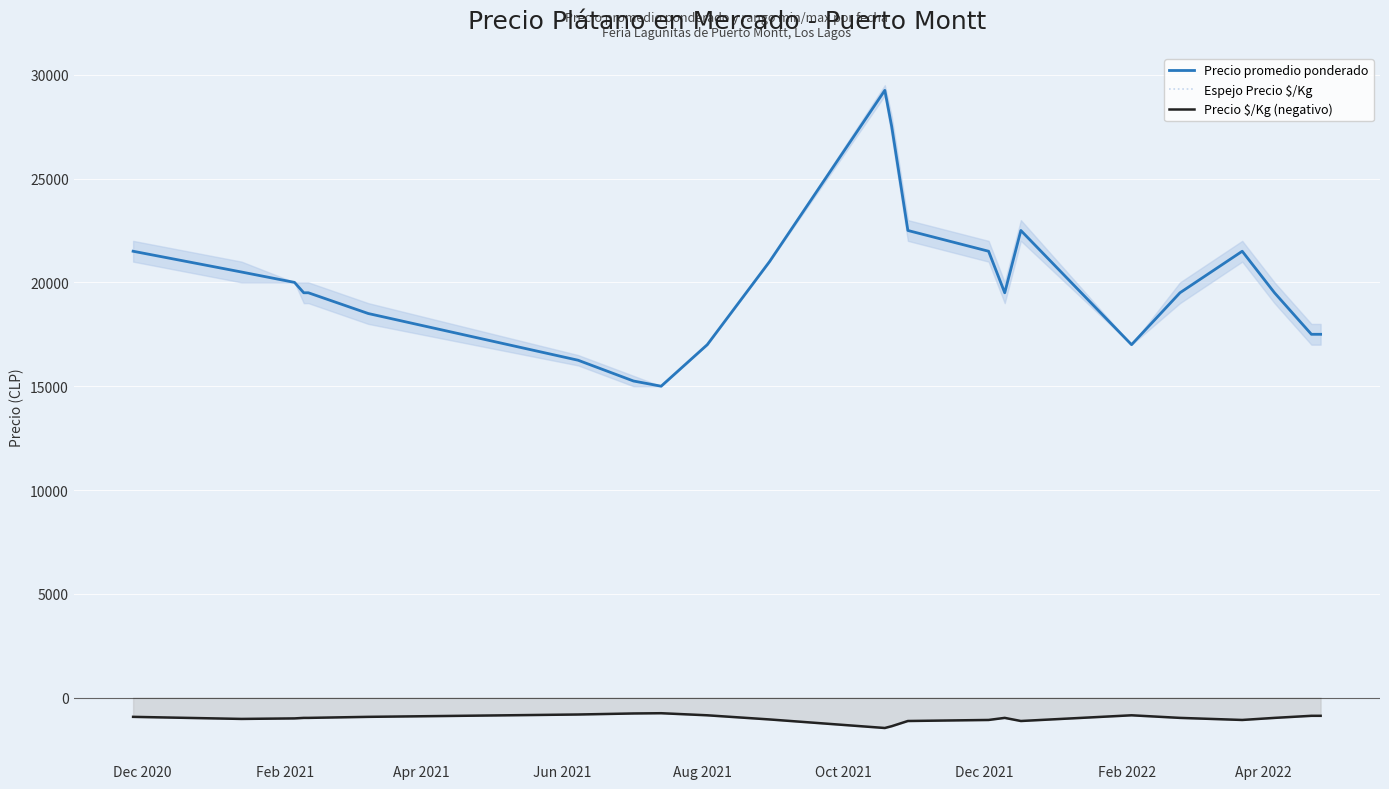

In Precio $/Kg (negativo), how many points are lower than both neighbors (excluding endpoints)?

4